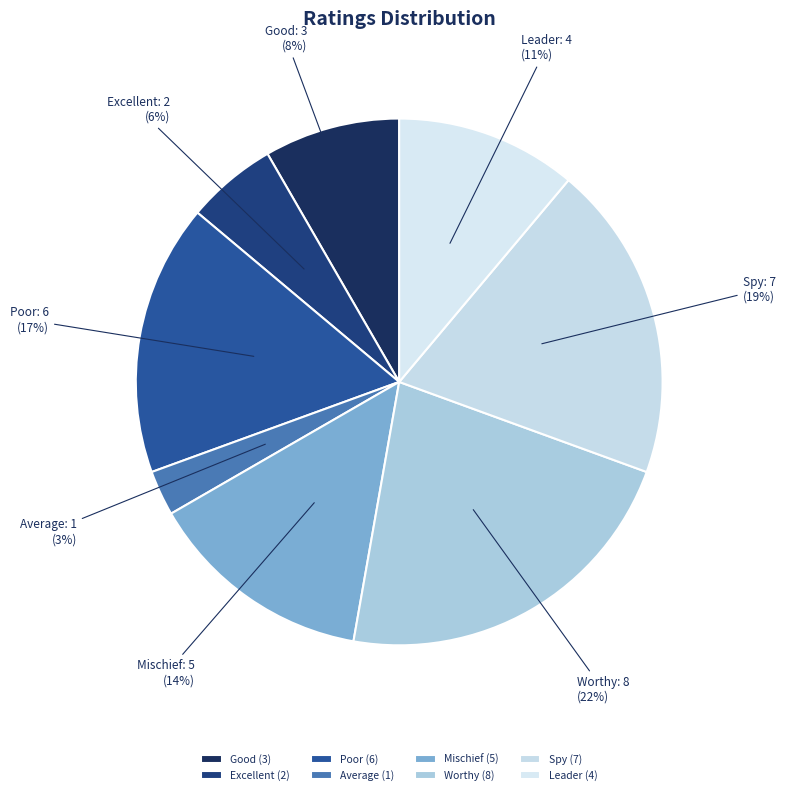

What percentage is the Mischief slice, to the nearest percent?

14%